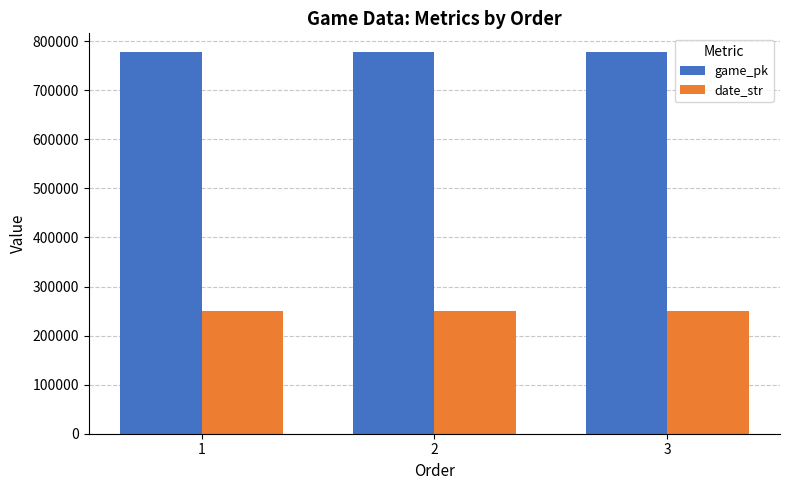

What is the sum of all date_str values?

752149